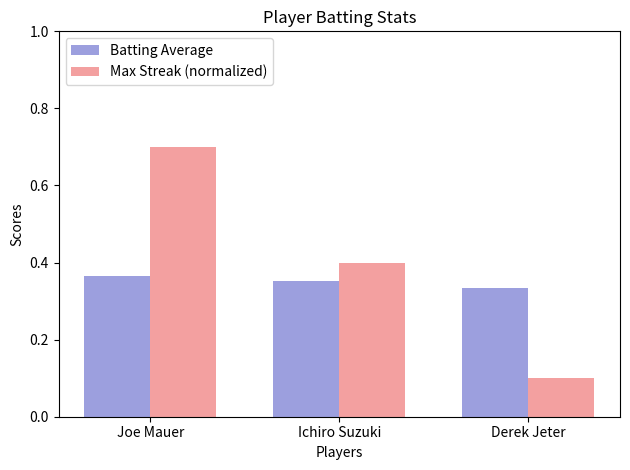

Between Joe Mauer and Ichiro Suzuki, which series saw the biggest shift?

Max Streak (normalized)